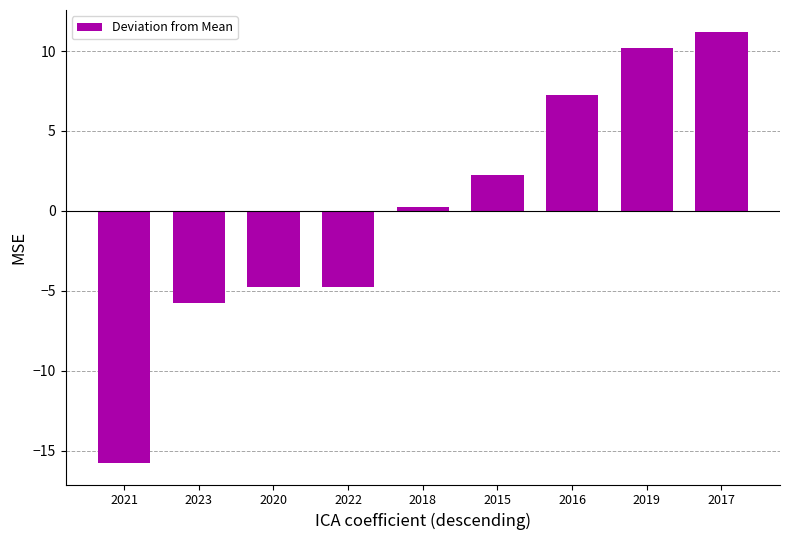

At which label does the data first exceed 0?

2018